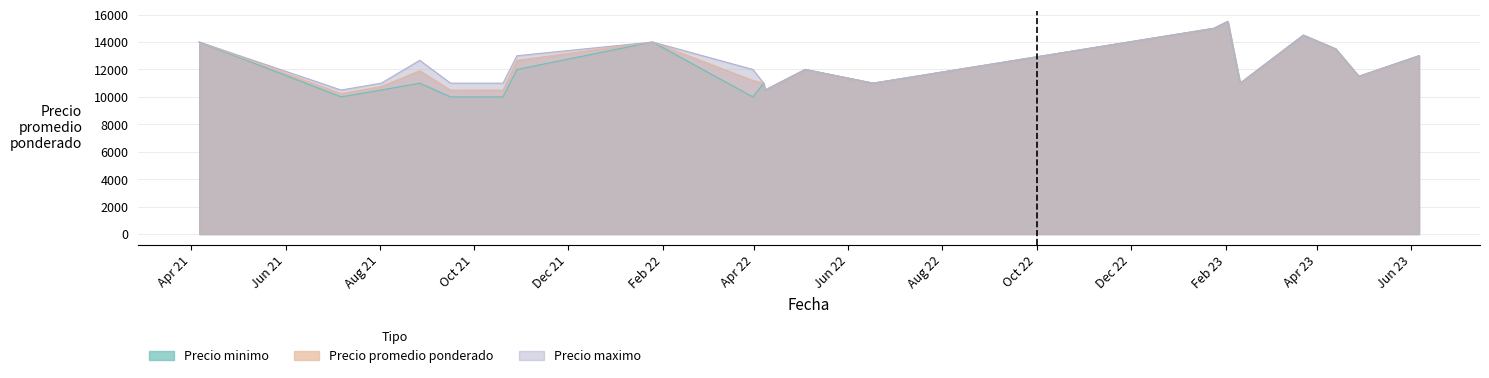

What is the average value of the Precio promedio ponderado series?

12385